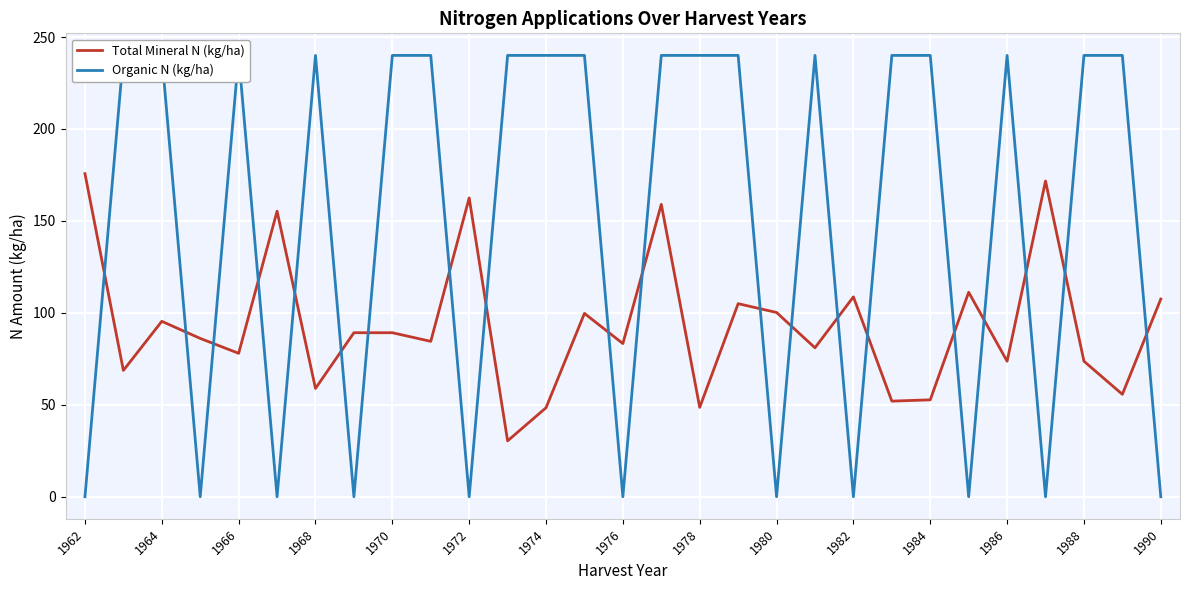

The value of Total Mineral N (kg/ha) at 1962 is 280.4. True or false?

False